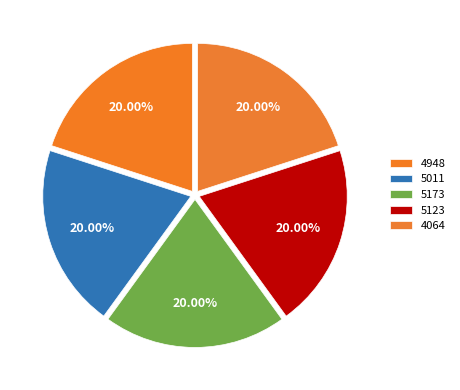

To the nearest percent, what portion does 5011 represent?

20%